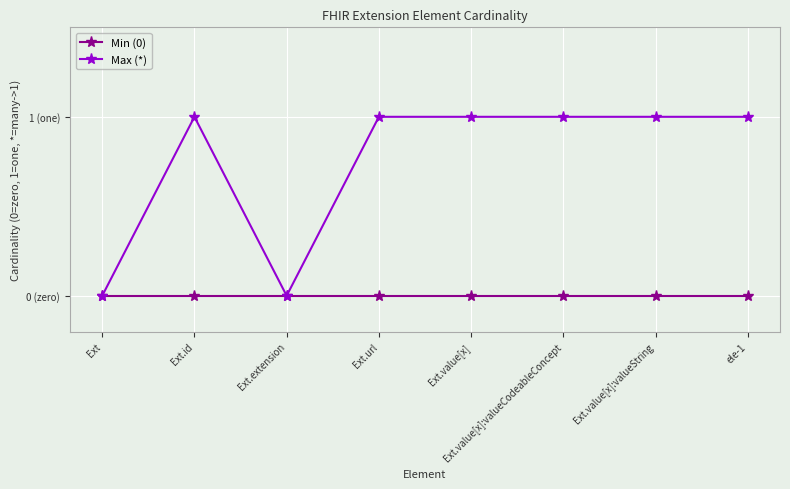

Reading left to right, transcribe all the data shown in this chart.

Min (0): Ext=0	Ext.id=0	Ext.extension=0	Ext.url=0	Ext.value[x]=0	Ext.value[x]:valueCodeableConcept=0	Ext.value[x]:valueString=0	ele-1=0
Max (*): Ext=0	Ext.id=1	Ext.extension=0	Ext.url=1	Ext.value[x]=1	Ext.value[x]:valueCodeableConcept=1	Ext.value[x]:valueString=1	ele-1=1